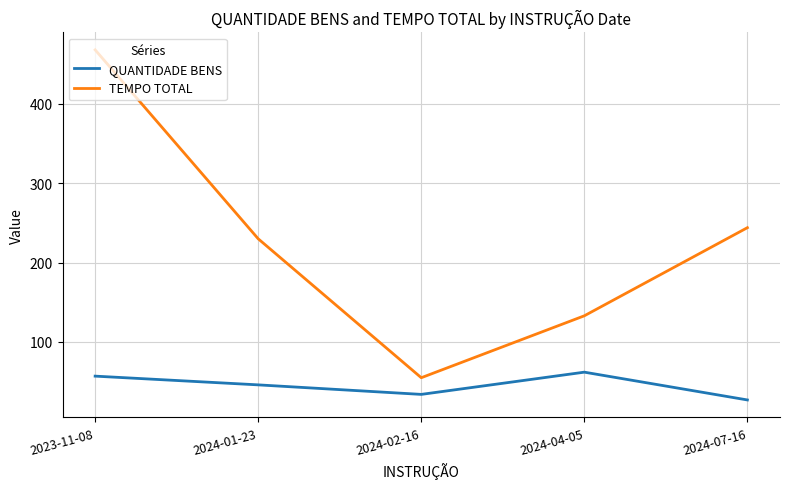

What is the lowest value of the QUANTIDADE BENS series?

27